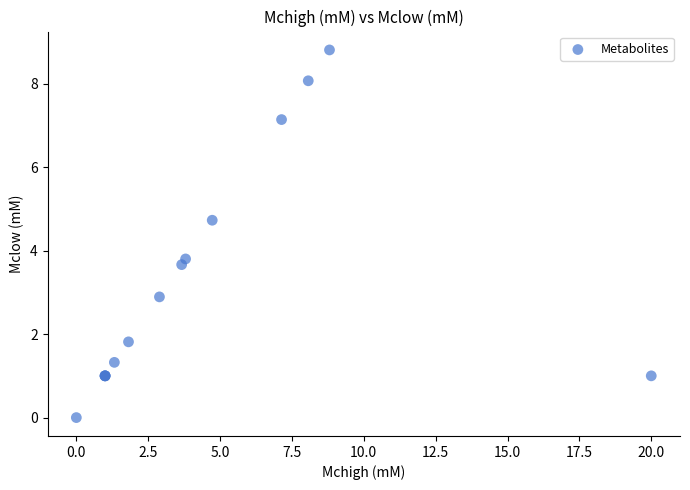

What Y value in the scatter plot is closest to 4?

3.8